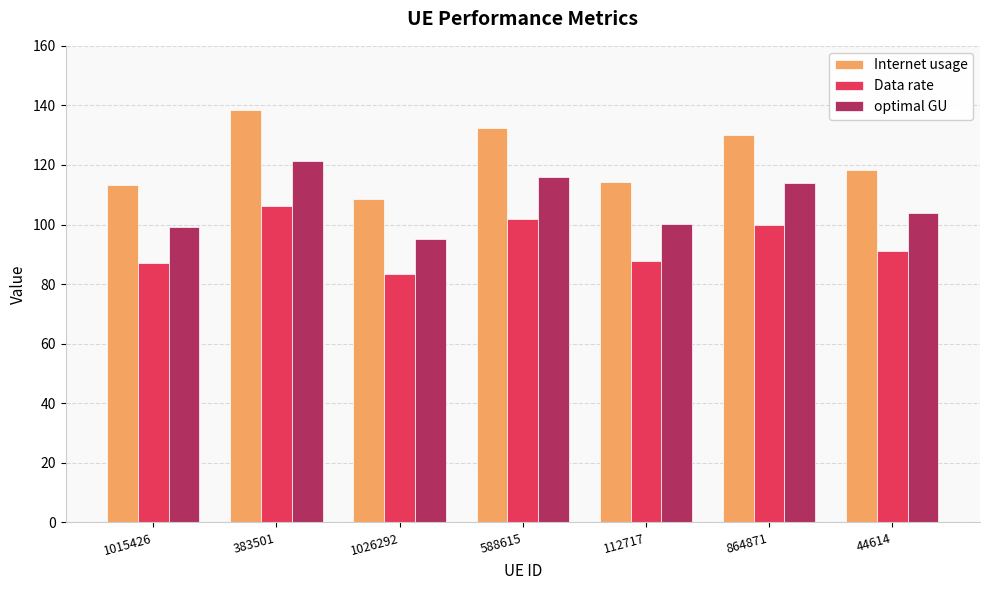

The Internet usage series shows 205.3 at 112717. True or false?

False